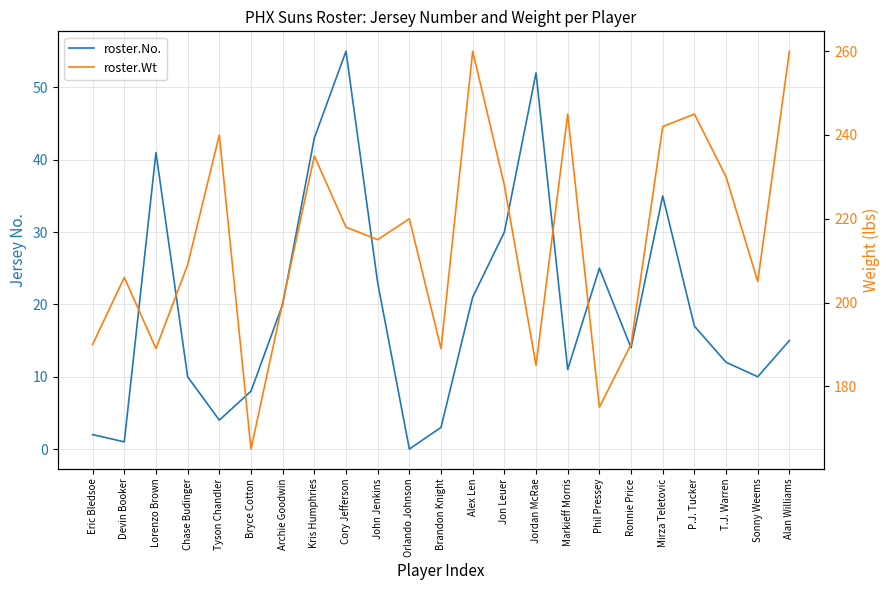

True or false: roster.Wt and roster.No. intersect in this chart.

False